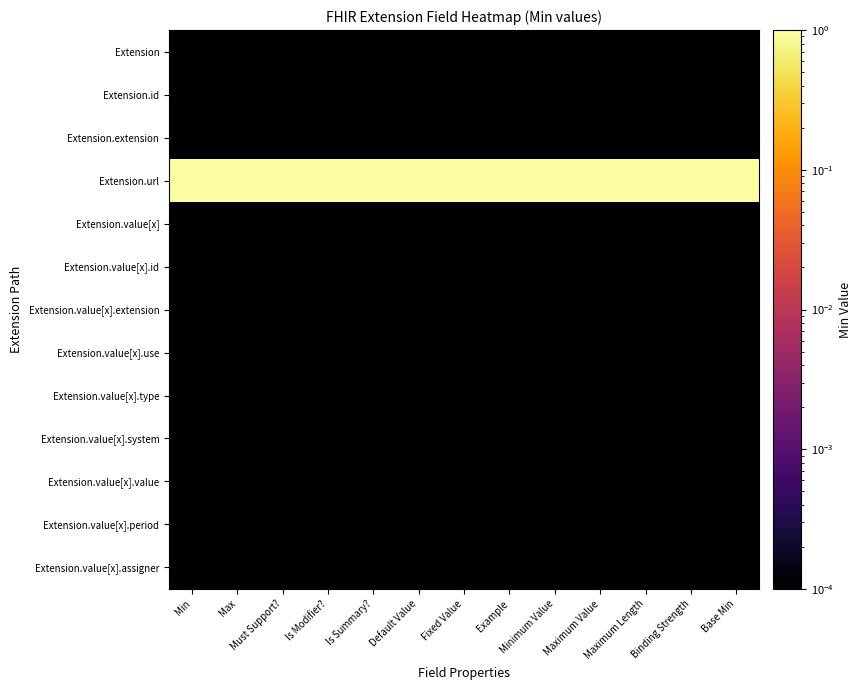

At which category is the sum across all series the highest?

Min